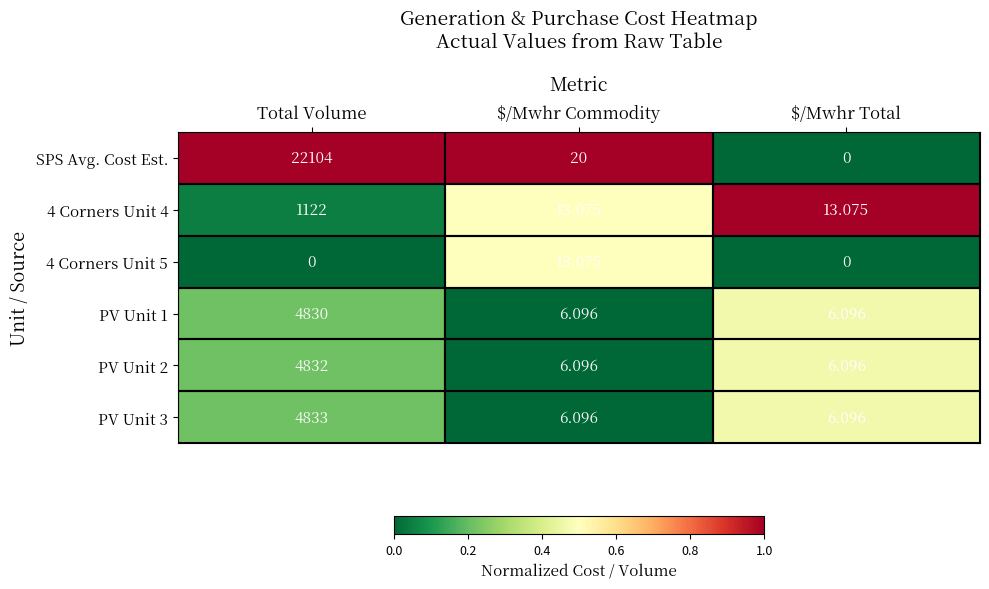

Which series has the widest spread of values?

SPS Avg. Cost Est.